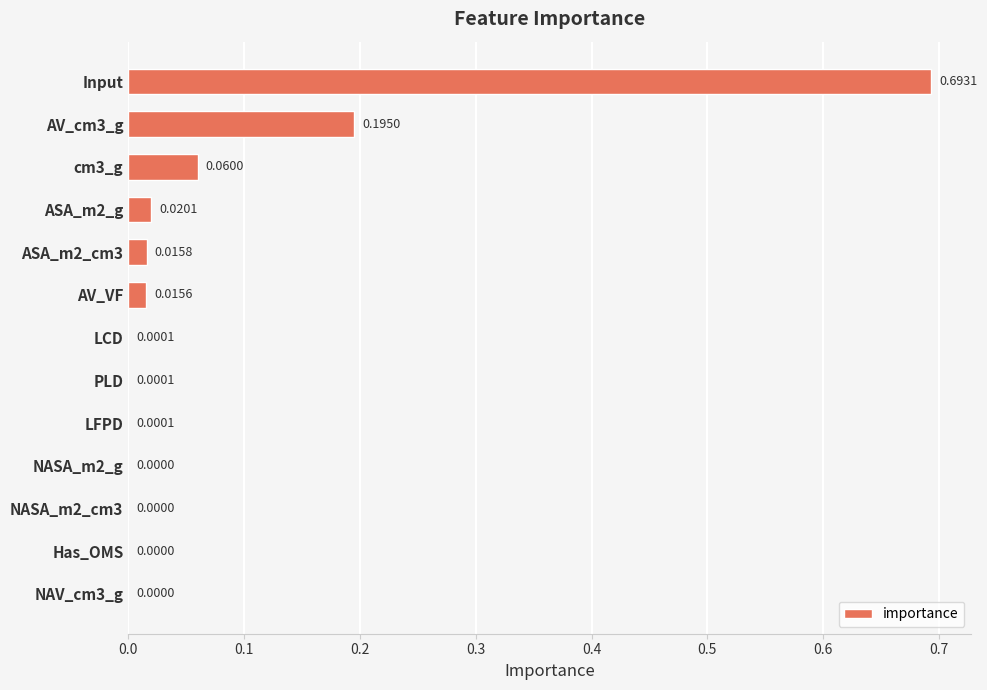

Between LCD and ASA_m2_g, which is larger?

ASA_m2_g